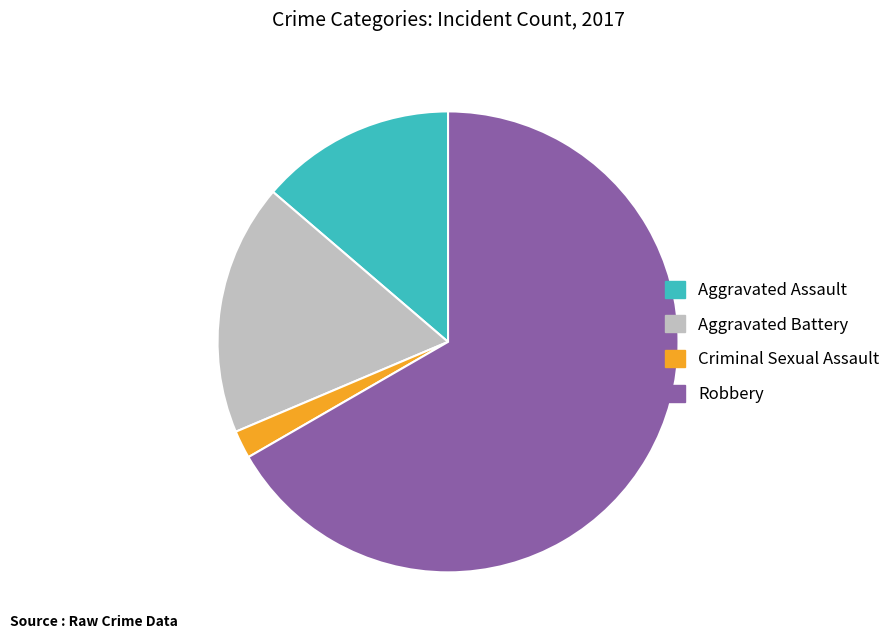

Rank the categories by value from lowest to highest.

Criminal Sexual Assault, Aggravated Assault, Aggravated Battery, Robbery